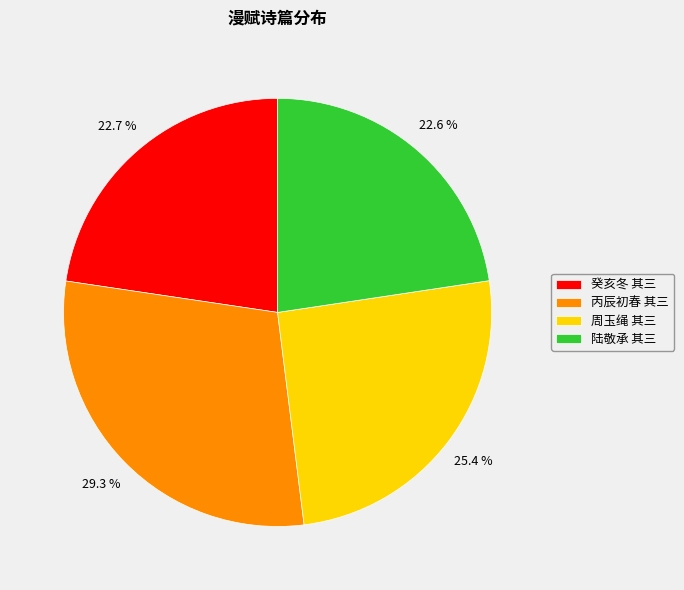

How much of the chart is everything except 陆敬承 其三?

77.4%